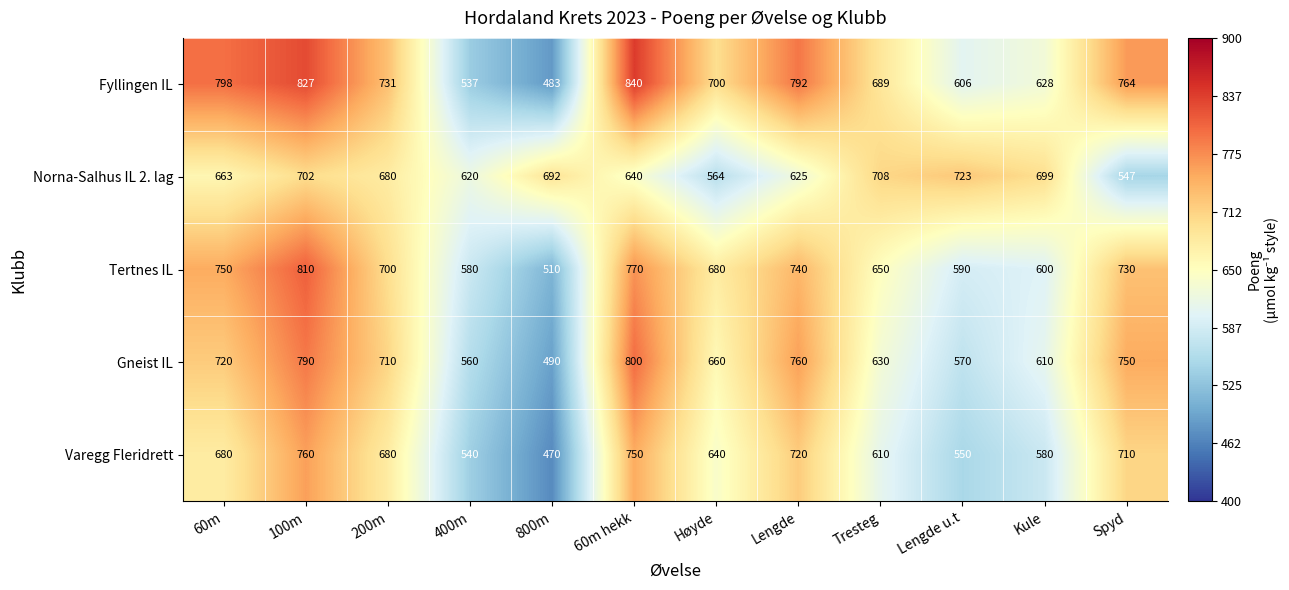

Which series has the widest spread of values?

Fyllingen IL